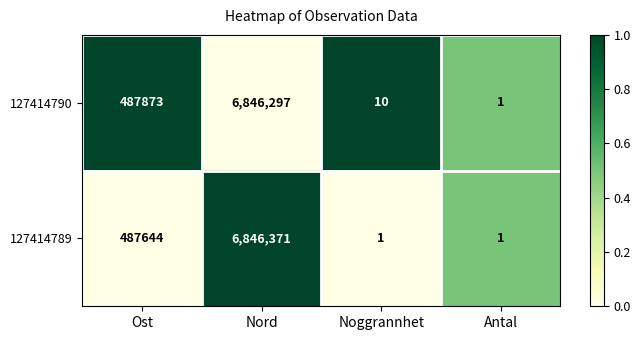

Reading right to left, transcribe all the data shown in this chart.

127414790: Antal=1	Noggrannhet=10	Nord=6846297	Ost=487873
127414789: Antal=1	Noggrannhet=1	Nord=6846371	Ost=487644